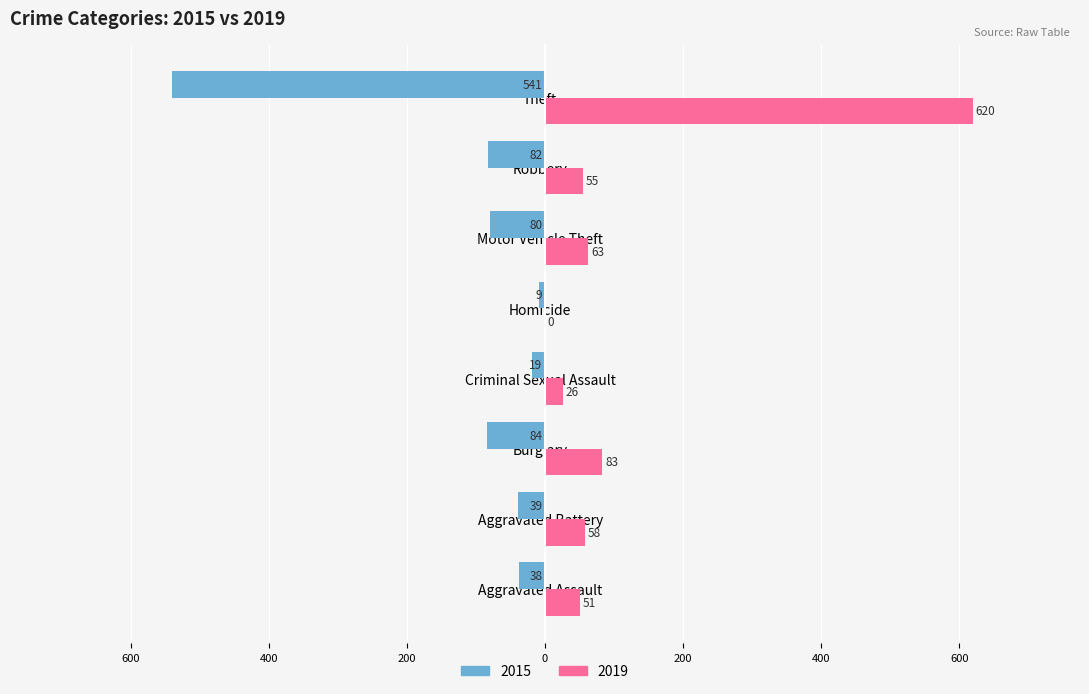

What are all the series names shown in the legend?

2015, 2019